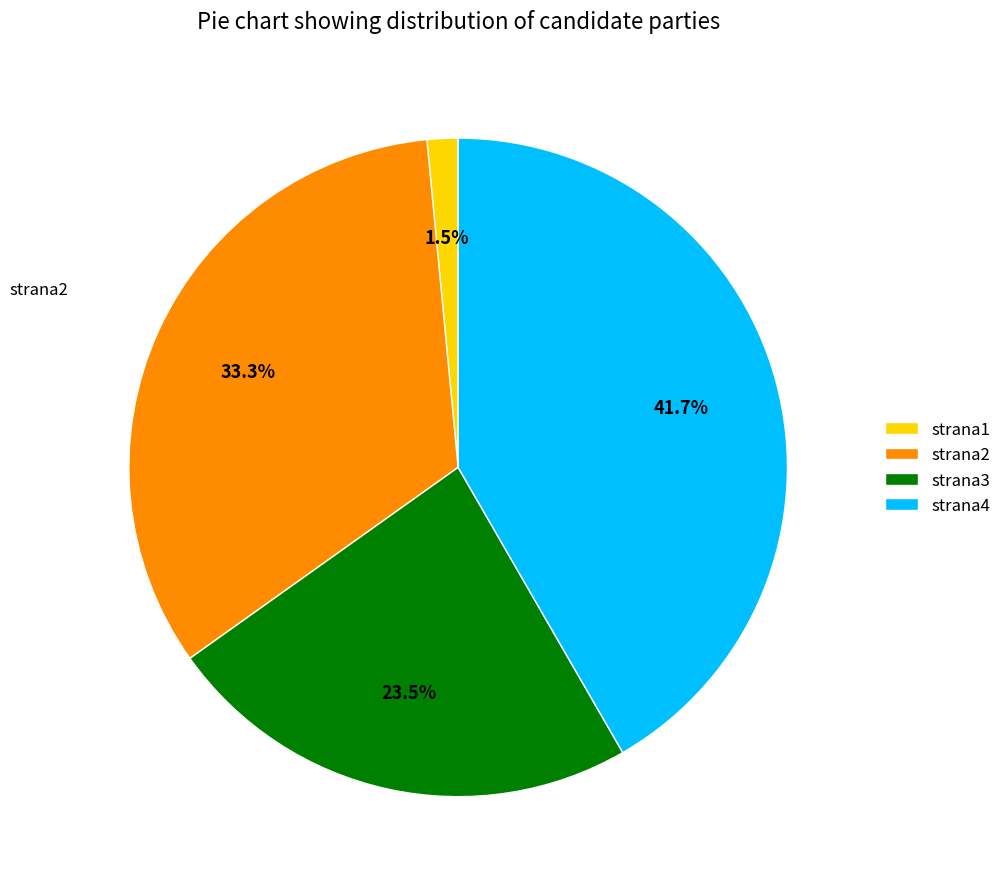

To the nearest percent, what is the difference between the largest and smallest slice percentages?

40%